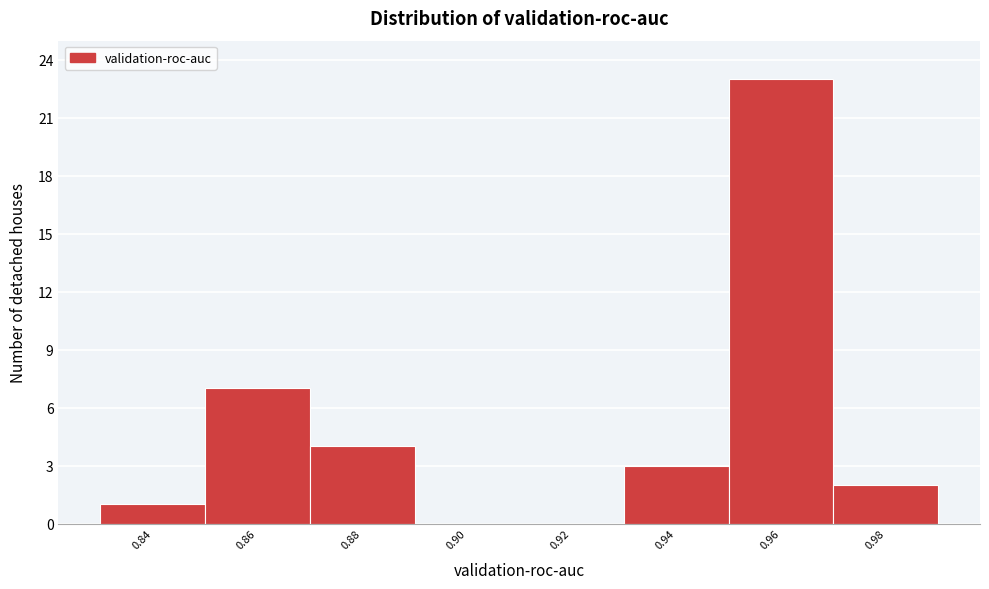

Reading left to right, transcribe all the data shown in this chart.

0.84=1	0.86=7	0.88=4	0.90=0	0.92=0	0.94=3	0.96=23	0.98=2